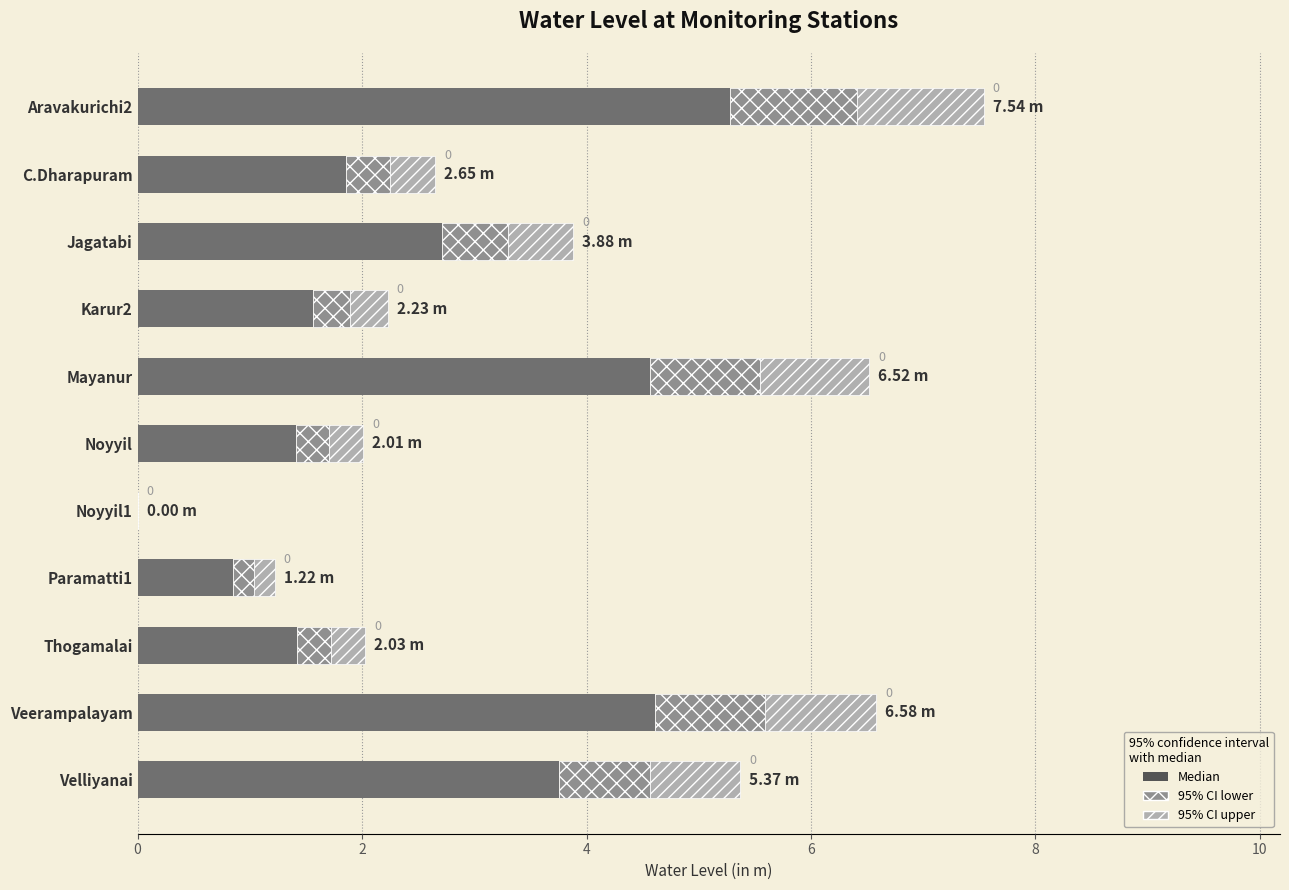

Count the number of categories in the chart.

11